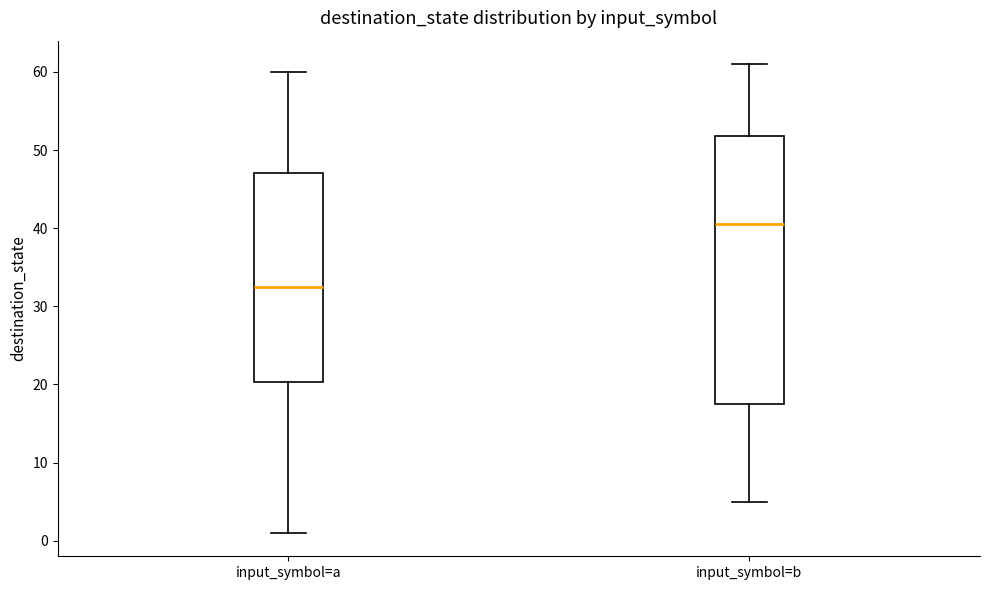

Which box is the tallest, from its lower edge to its upper edge?

input_symbol=b